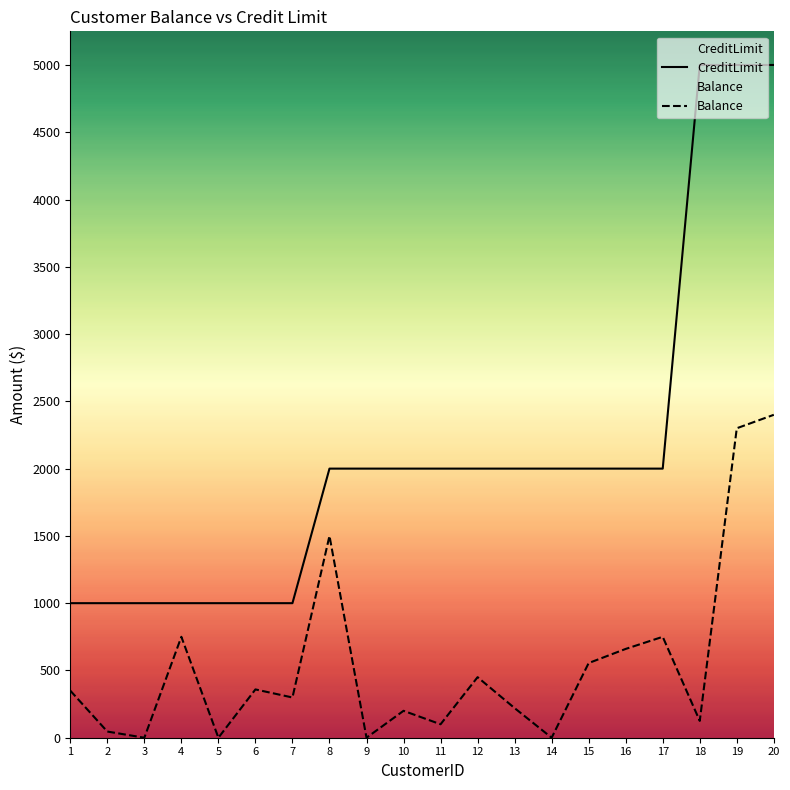

Between 1 and 18, which is larger?

18